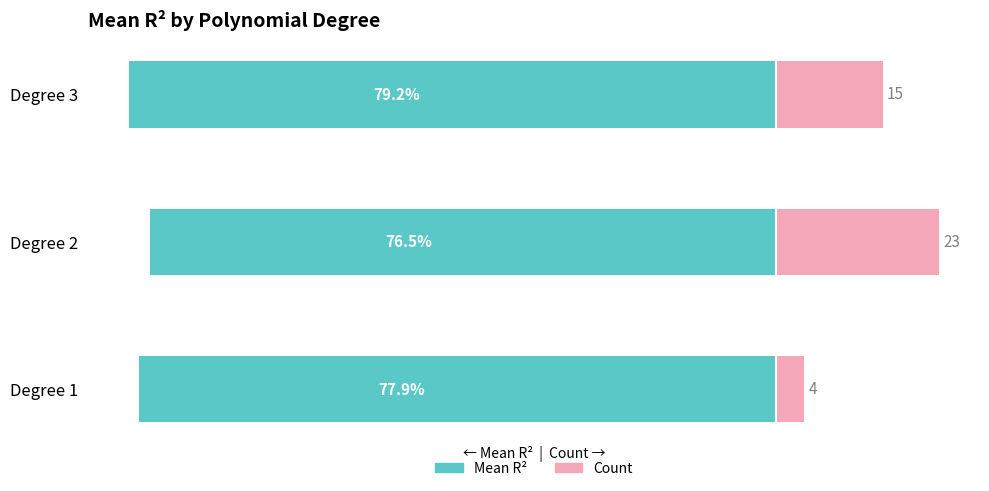

What is the value of the Count (normalized) bar at the 3rd from the left?

13.0